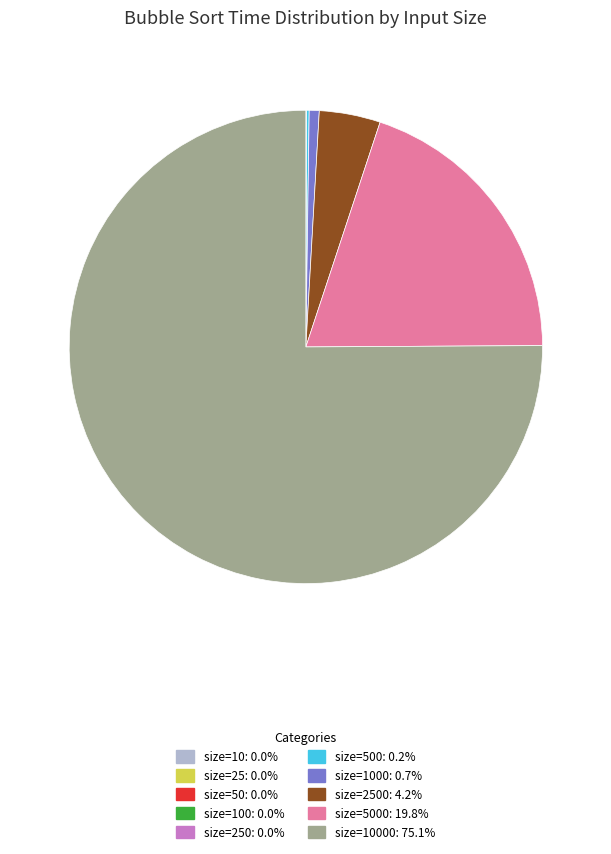

Is there a majority slice in this chart?

Yes